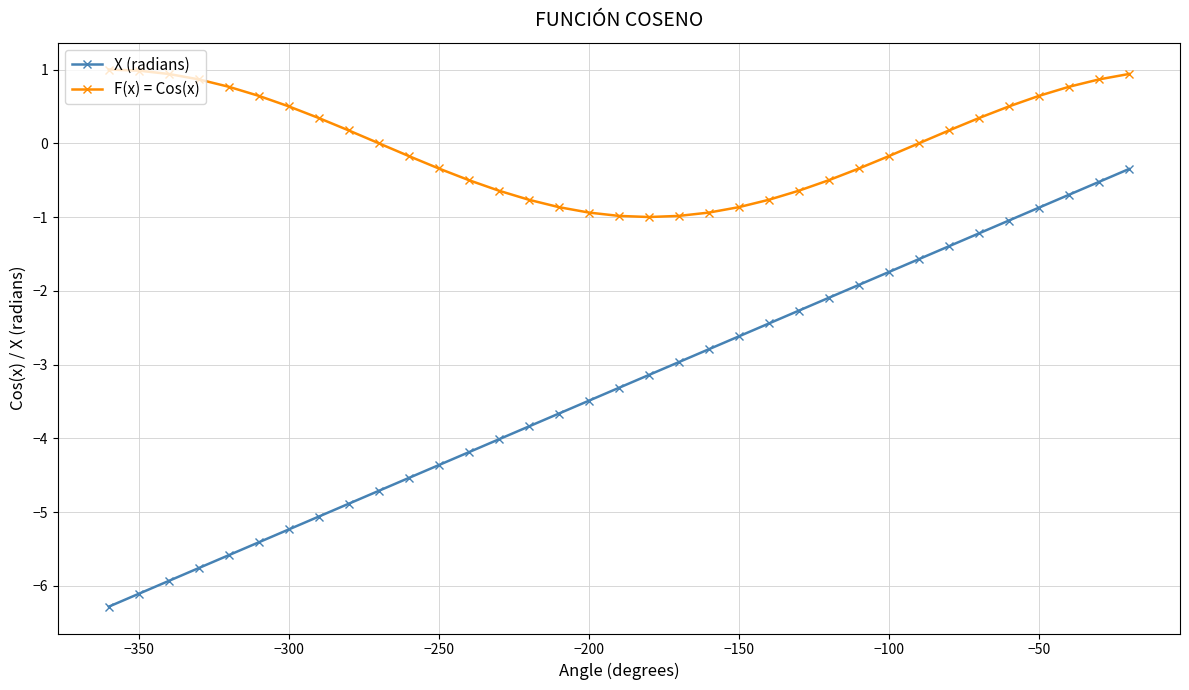

Rank the series by their maximum value, from highest to lowest.

F(x) = Cos(x), X (radians)